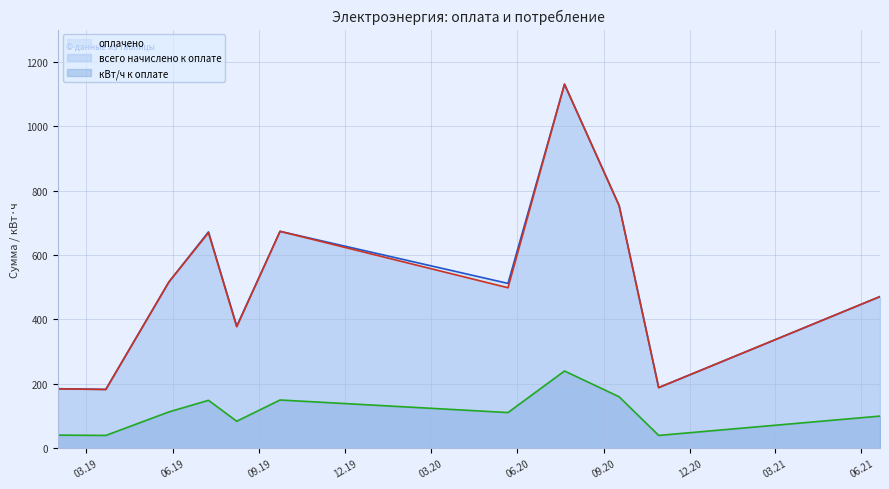

Reading left to right, transcribe all the data shown in this chart.

оплачено: 2019-01-30=185.0	2019-03-22=183.0	2019-05-28=516.4	2019-07-09=671.8	2019-08-08=379.3	2019-09-23=673.5	2020-05-22=511.9	2020-07-21=1130.0	2020-09-17=753.6	2020-10-29=188.4	2021-06-21=471.0
всего начислено к оплате: 2019-01-30=184.5	2019-03-22=182.5	2019-05-28=516.4	2019-07-09=669.0	2019-08-08=377.2	2019-09-23=673.5	2020-05-22=498.4	2020-07-21=1130.4	2020-09-17=753.6	2020-10-29=188.4	2021-06-21=471.0
кВт/ч к оплате: 2019-01-30=41.0	2019-03-22=40.0	2019-05-28=113.0	2019-07-09=149.0	2019-08-08=84.0	2019-09-23=150.0	2020-05-22=111.0	2020-07-21=240.0	2020-09-17=160.0	2020-10-29=40.0	2021-06-21=100.0